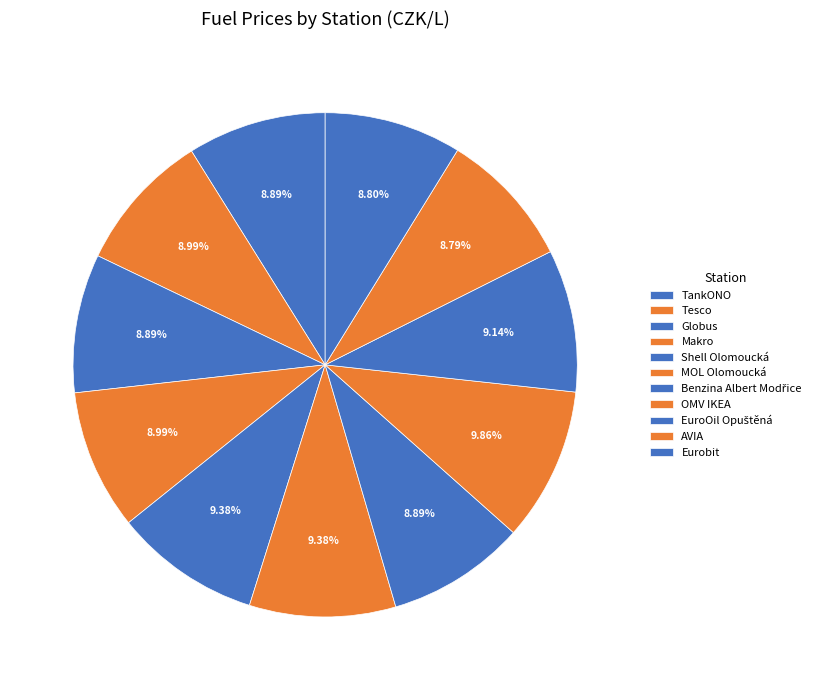

Approximately how many times larger is the value at TankONO compared to OMV IKEA?

0.9